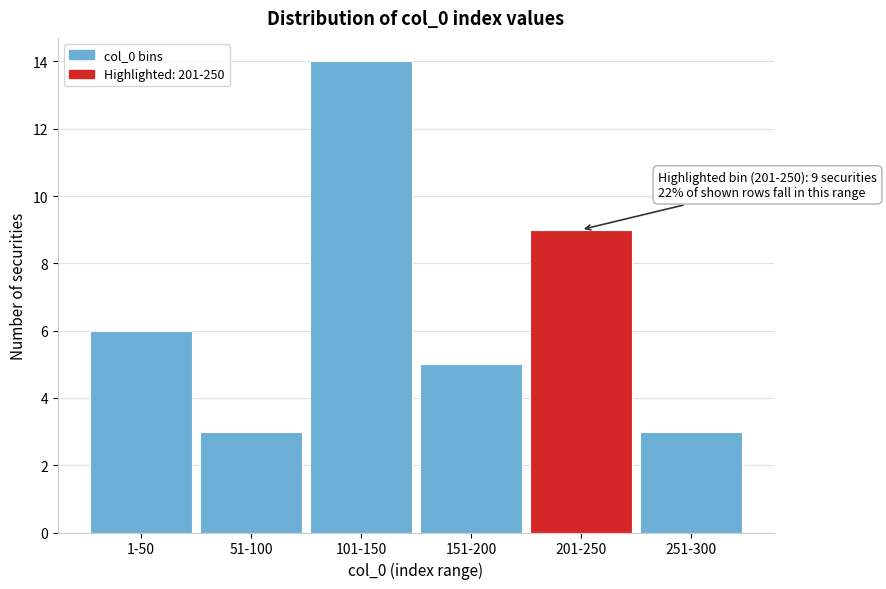

Reading right to left, what are all the values shown in this chart?

251-300=3	201-250=9	151-200=5	101-150=14	51-100=3	1-50=6